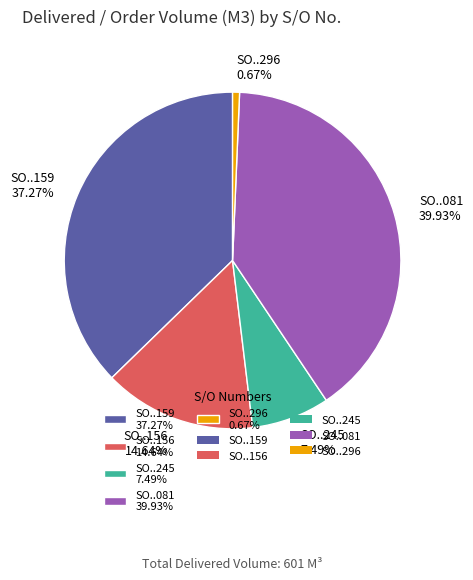

Is the sum of SO..081 39.93% and SO..296 0.67% greater than half?

No